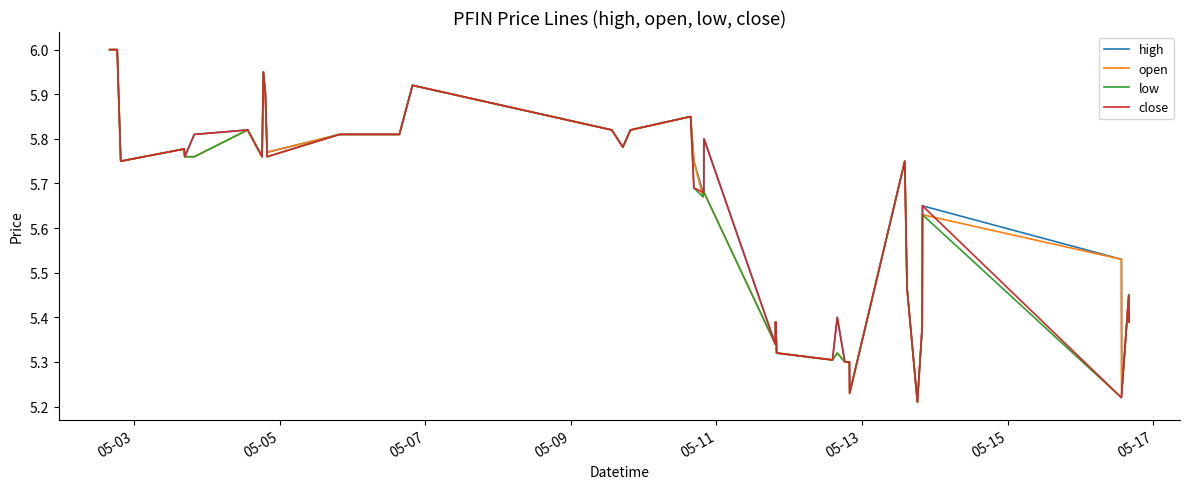

Is this an area chart (filled region under the line)?

No